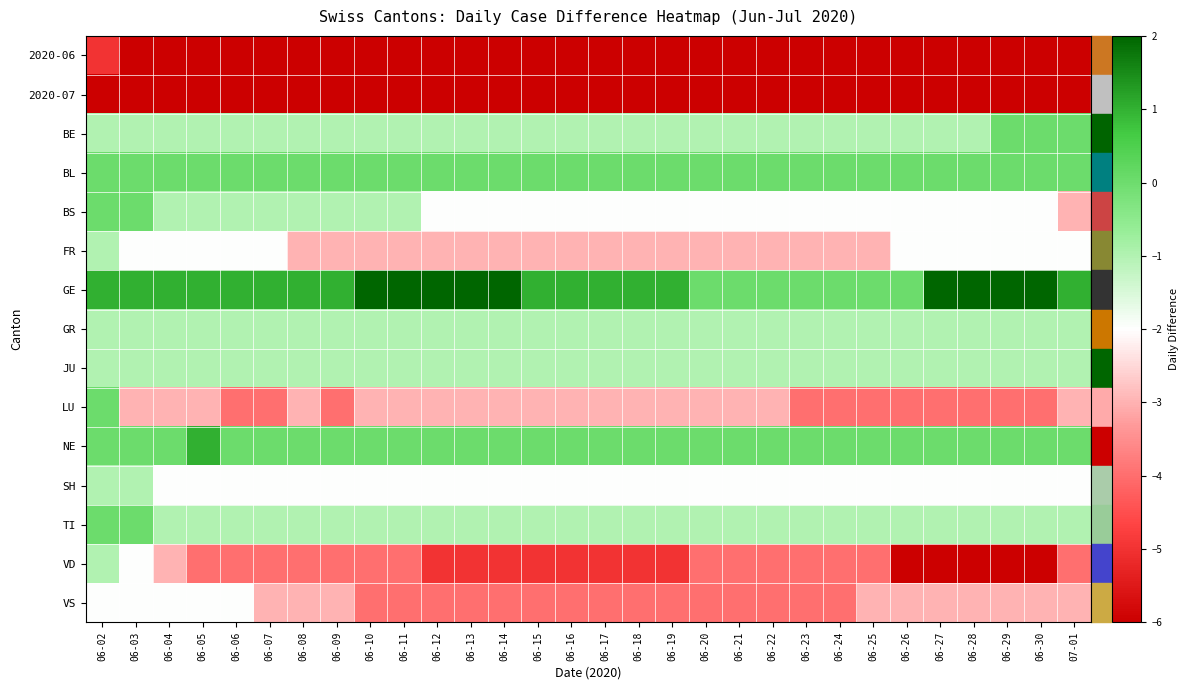

Which label corresponds to the smallest value in the chart?

06-12